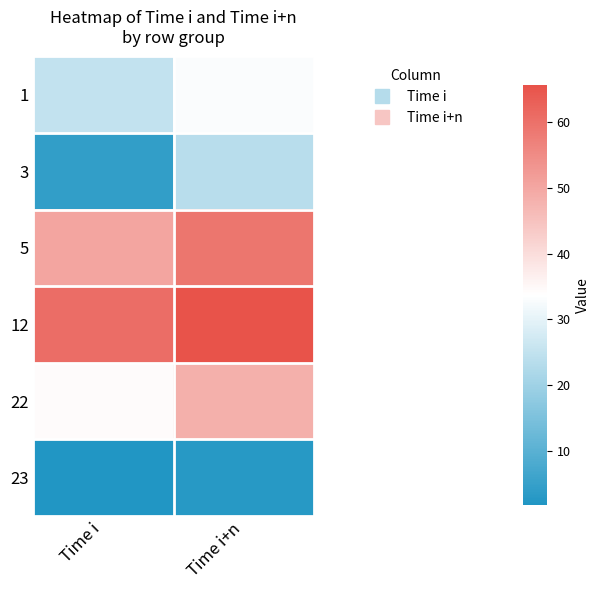

Count the number of data series in this chart.

6